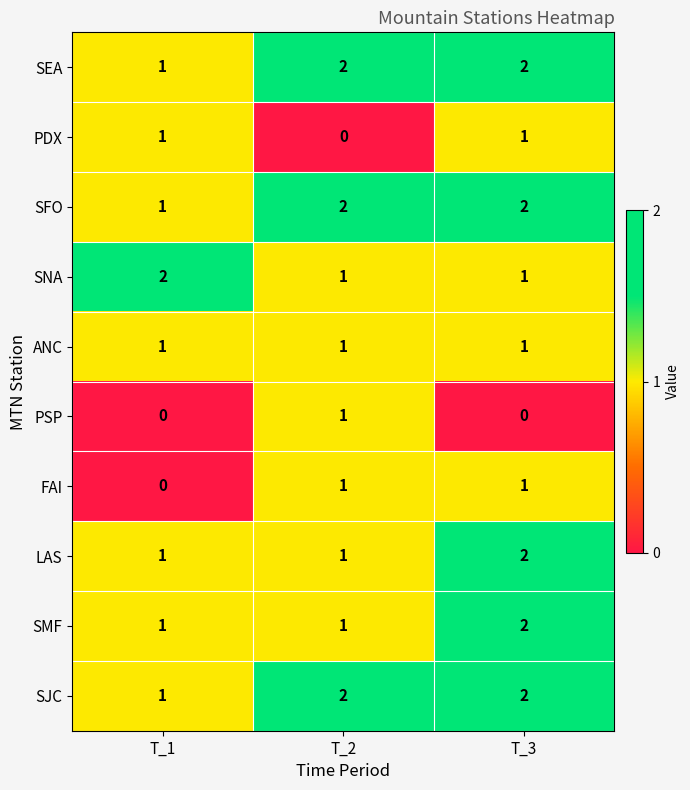

True or false: FAI has a value of 0 at T_3.

False